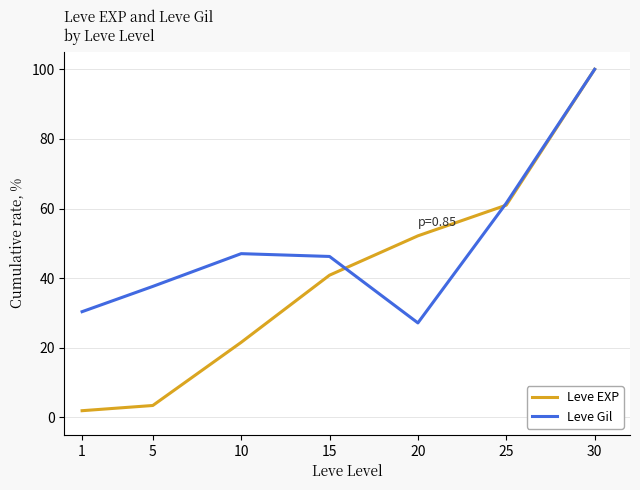

Is it true that Leve Gil equals 47.0 at 10?

True